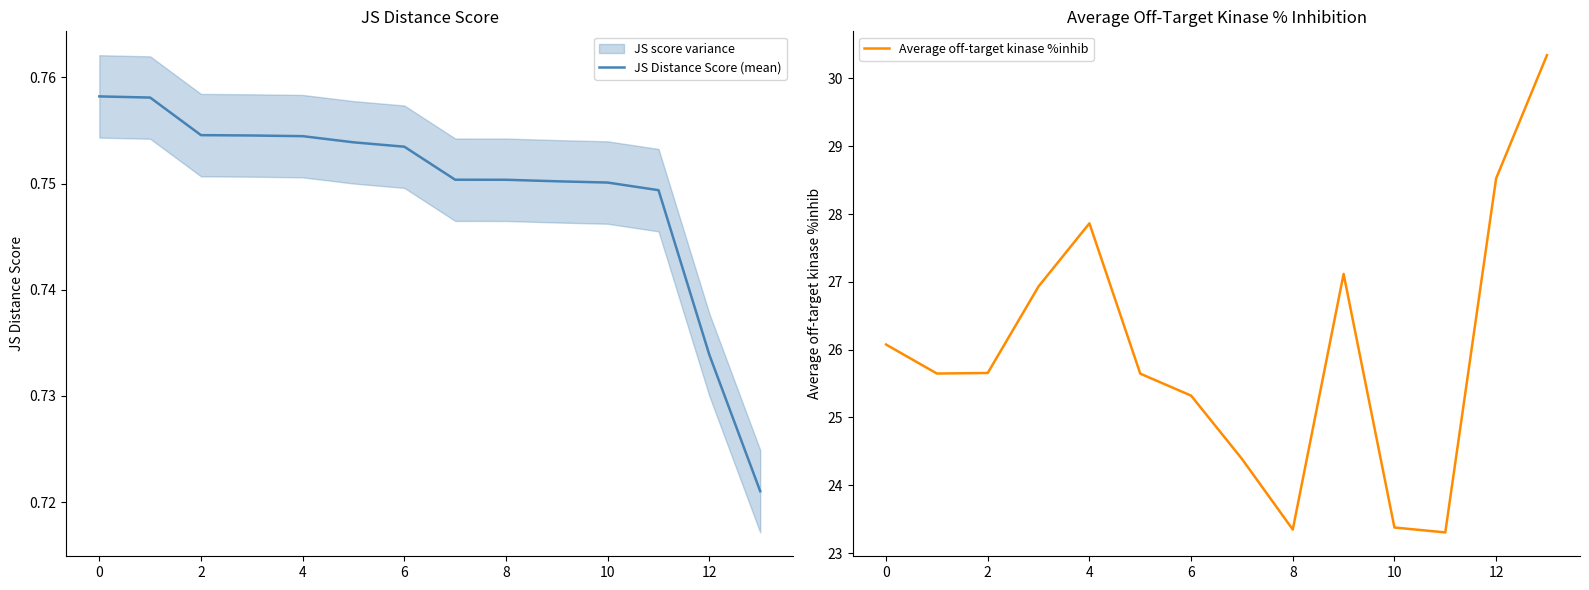

True or false: Average off-target kinase %inhib and JS Distance Score (mean) cross at least once.

False